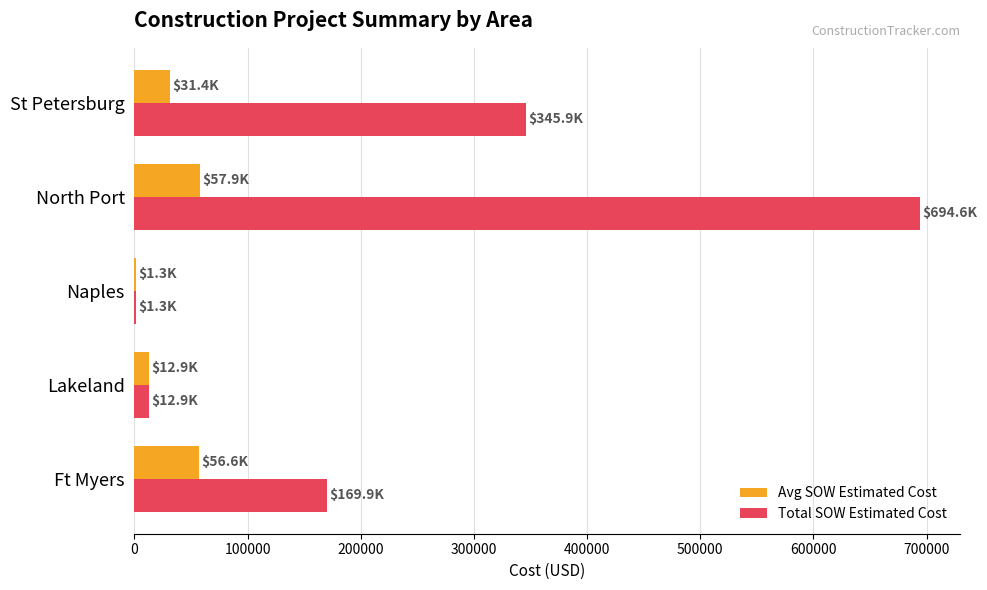

At which label is Total SOW Estimated Cost closest to 347984?

St Petersburg